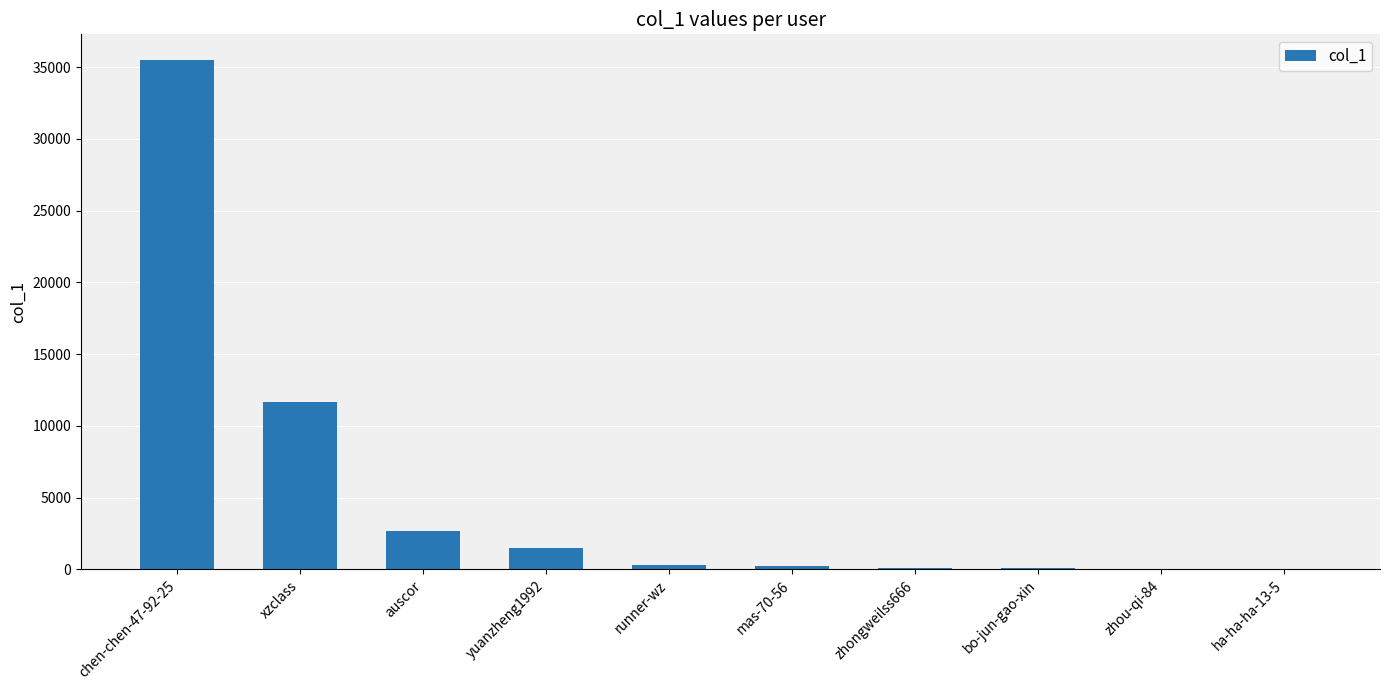

Is it true that the value at xzclass is 5920?

False